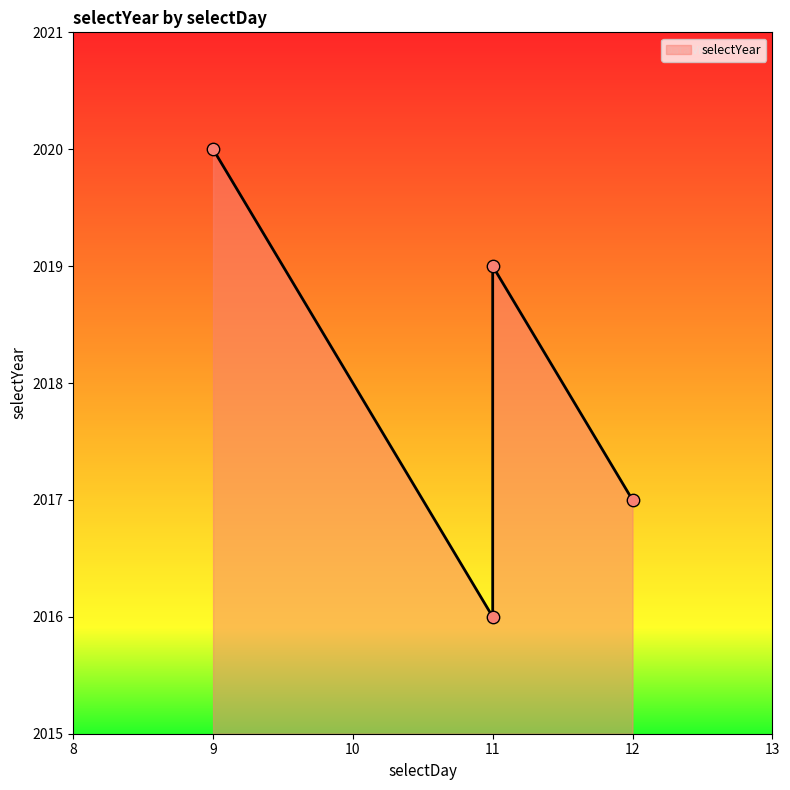

What is the change in value from 11 to 9?

+4